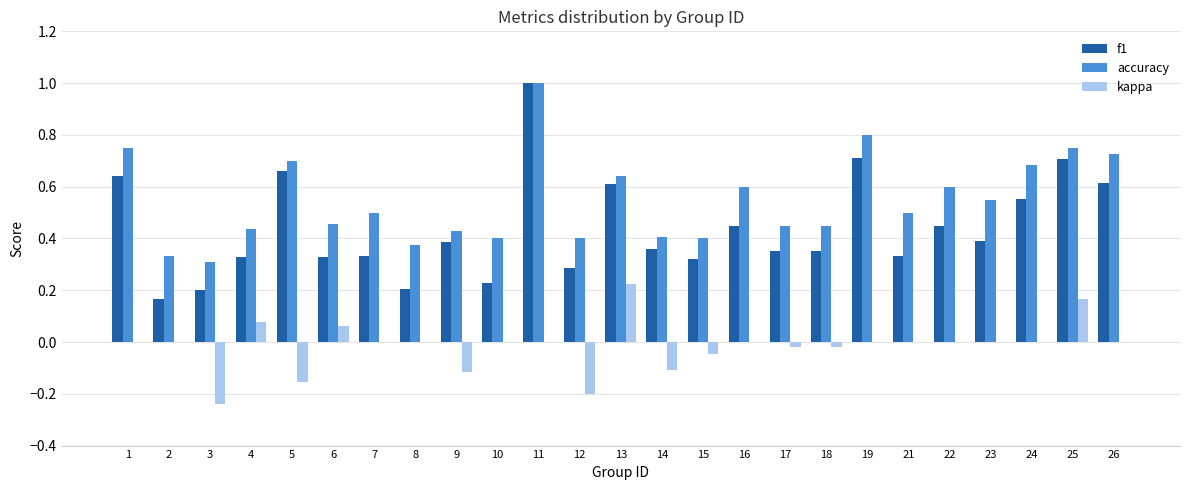

Between 8 and 11, which series saw the biggest shift?

f1